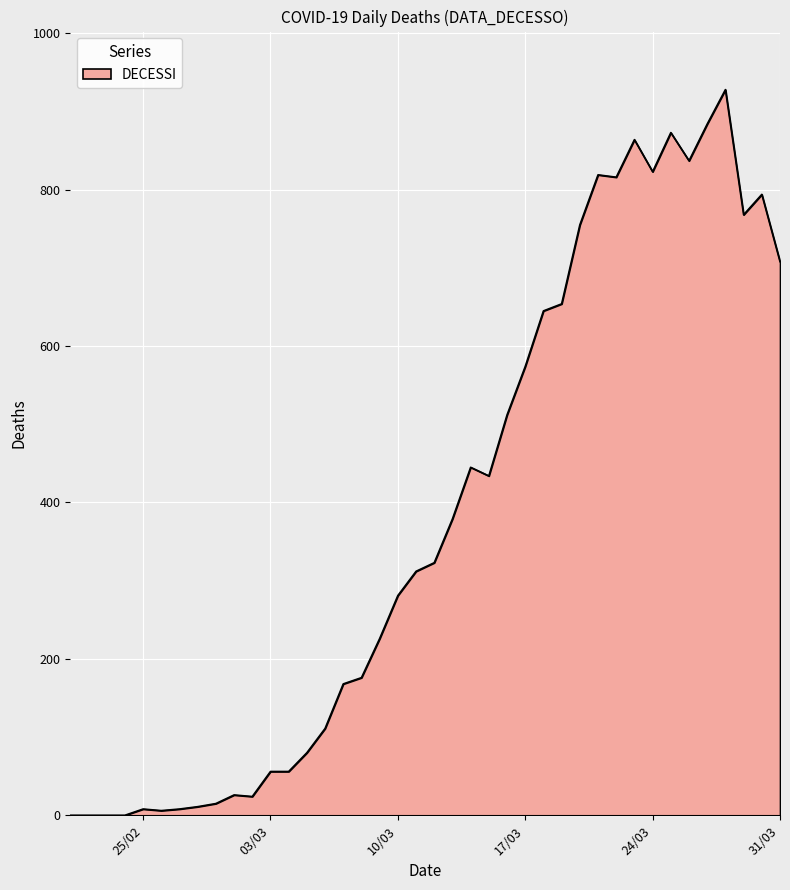

What is the maximum value shown in the chart?

928